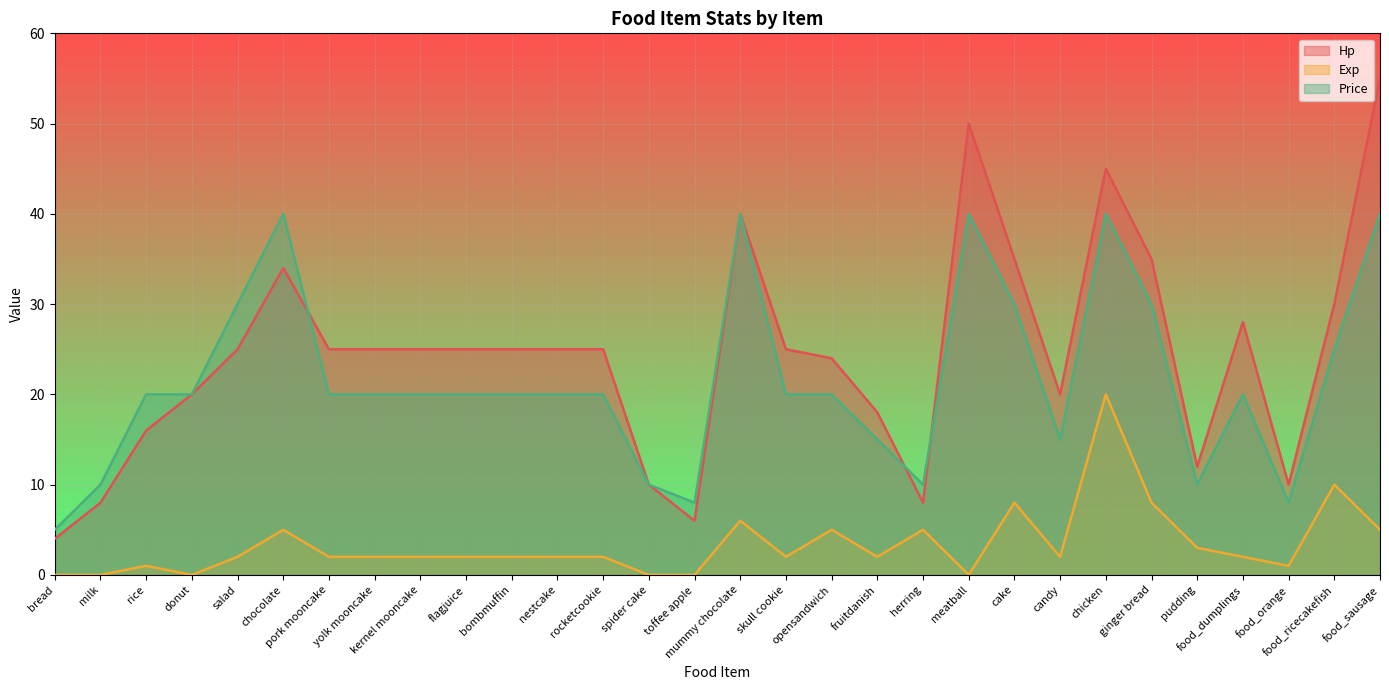

Between herring and food_sausage, which series saw the biggest shift?

Hp